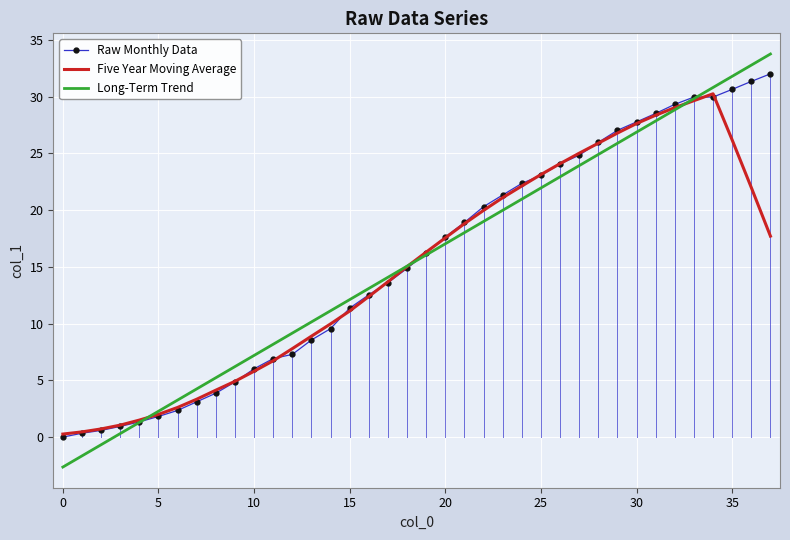

What is the highest value of the Long-Term Trend series?

33.8